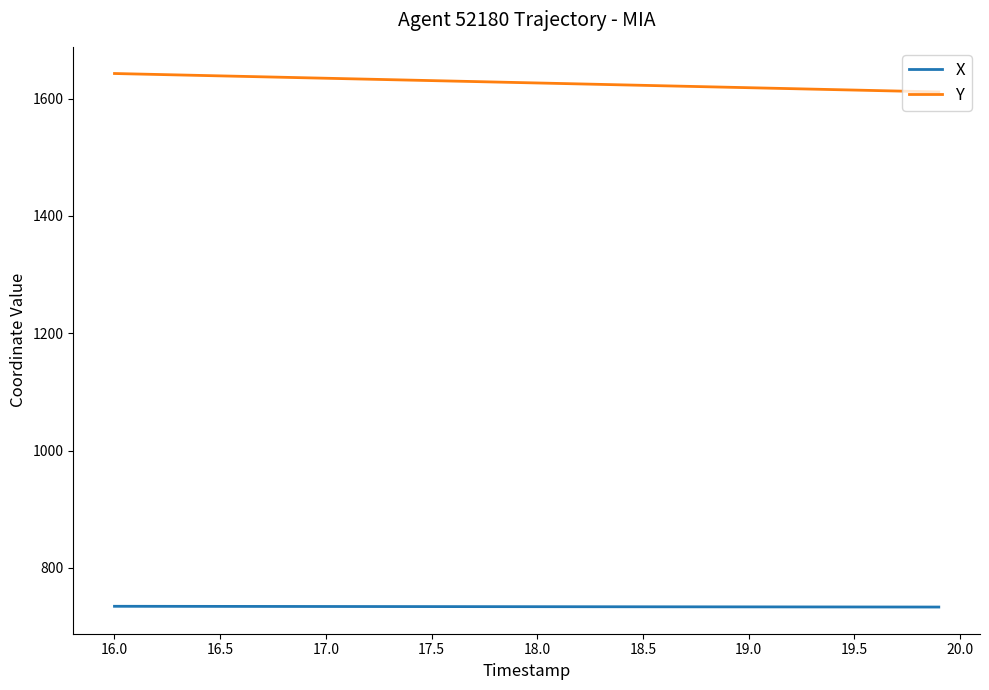

What are all the series names shown in the legend?

X, Y